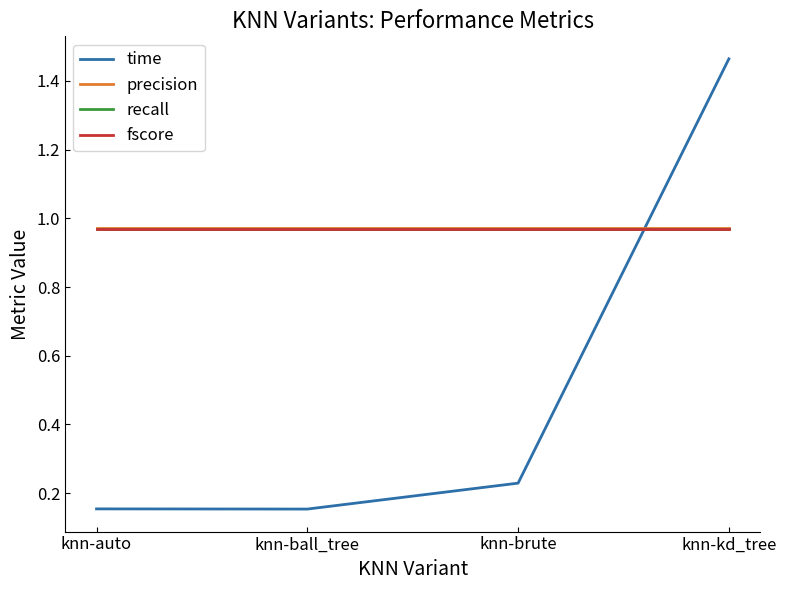

At how many categories does at least one series exceed 0?

4